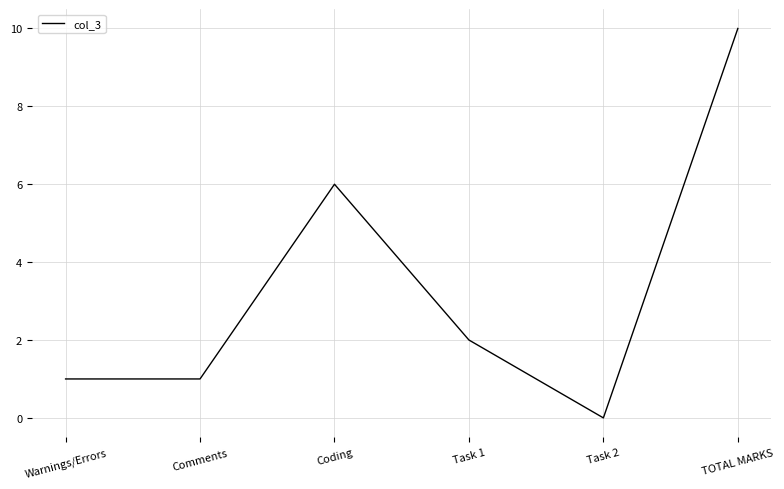

Approximately how many times larger is the value at TOTAL MARKS compared to Warnings/Errors?

10.0